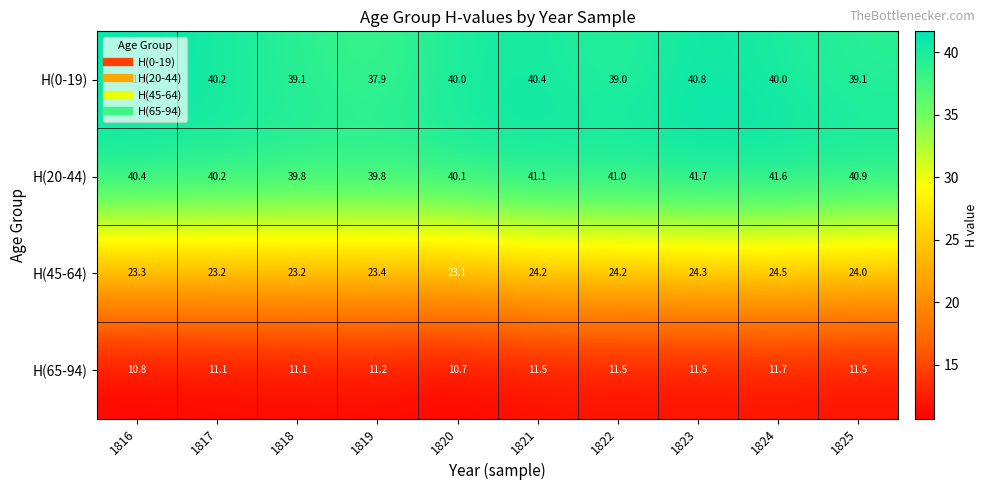

At which category is the sum across all series the highest?

1823